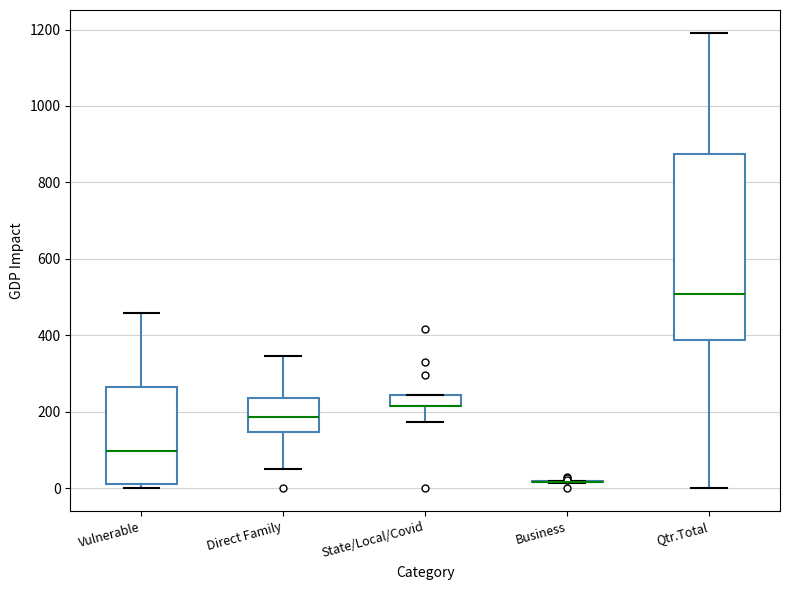

Where is the lower edge of the box for Vulnerable on the y-axis? The values are not printed on the chart, so give them approximately, as read against the axis.

20